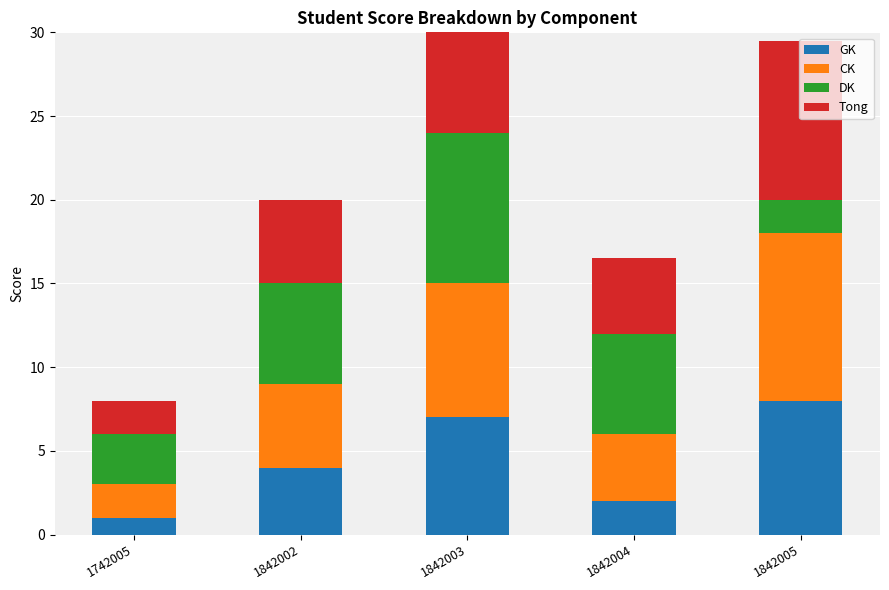

Where is DK nearest to the value 5?

1842002